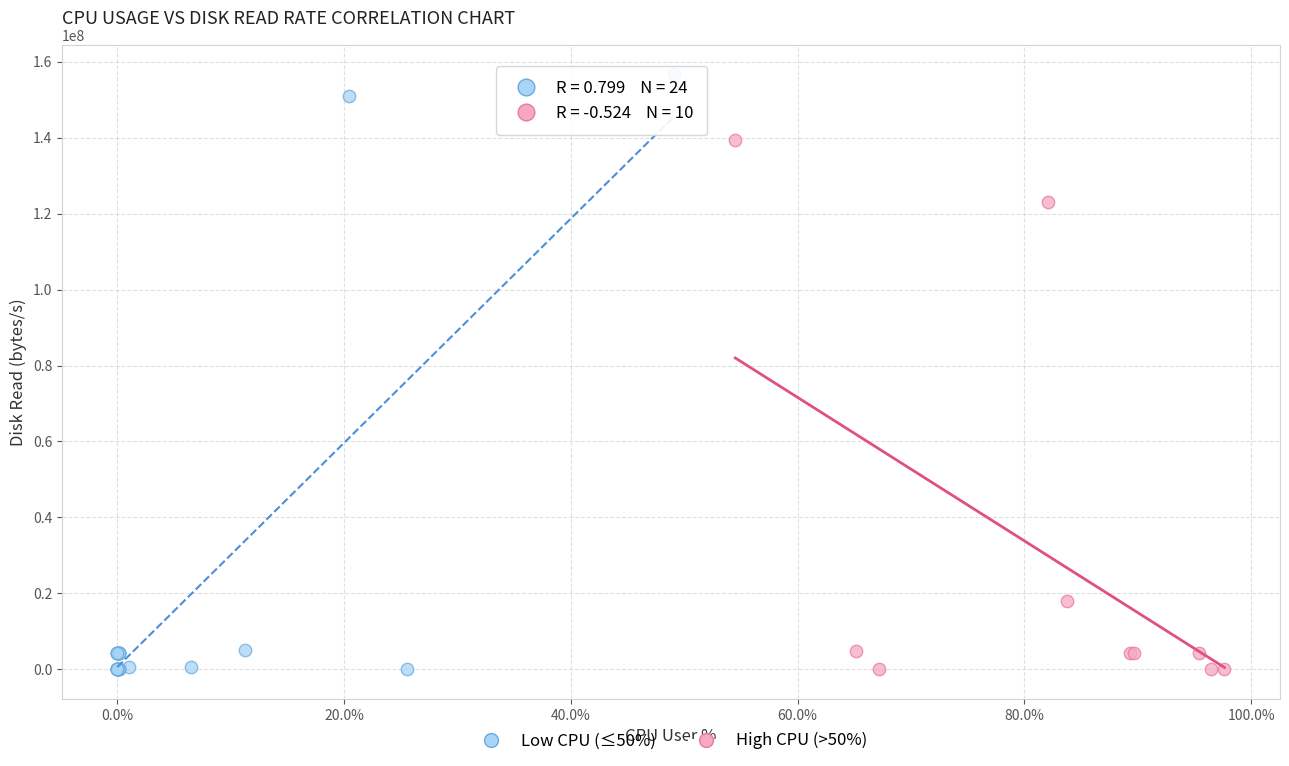

Which series has the largest Y range (max minus min)?

Low CPU (≤50%)